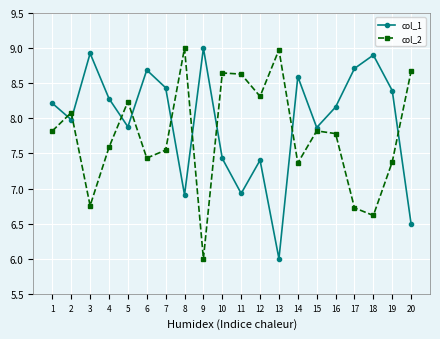

True or false: col_1 and col_2 cross at least once.

True